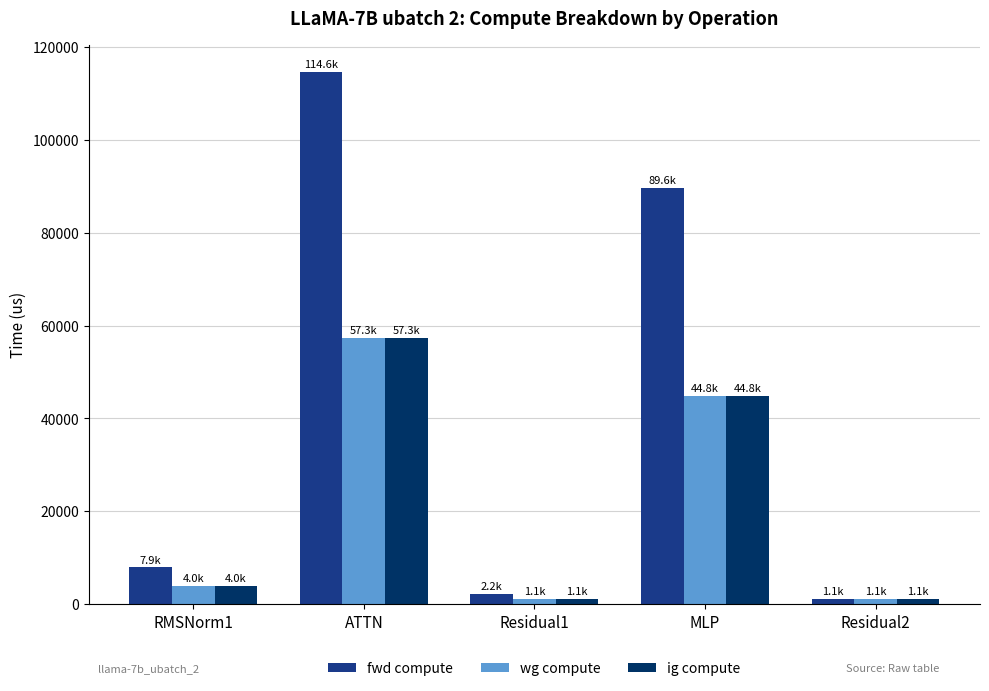

What is the average value of the ig compute series?

21662.2